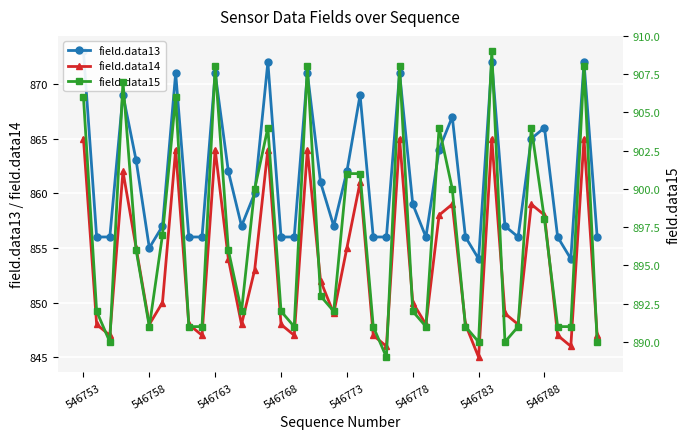

Rank the series by their average value, from highest to lowest.

field.data15, field.data13, field.data14